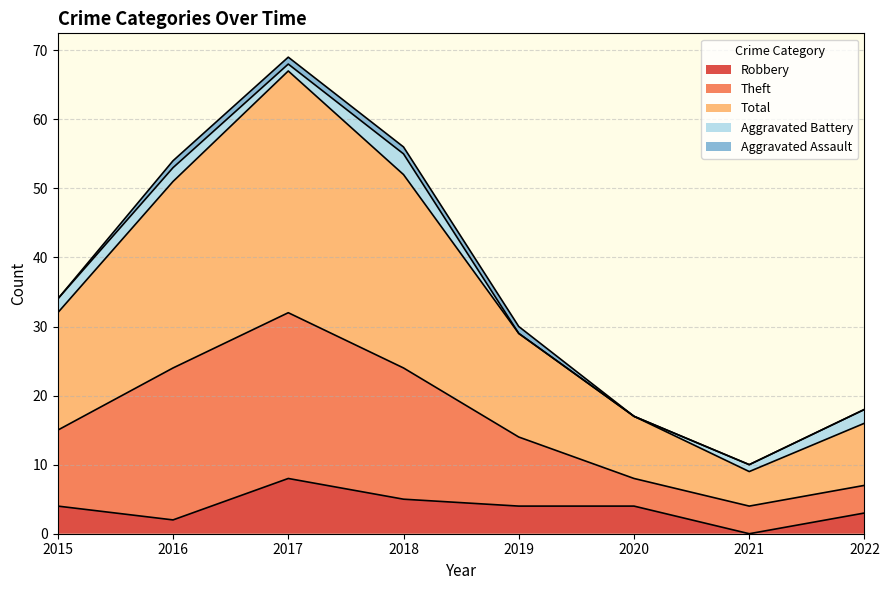

Is it true that Robbery equals 4 at 2019?

True